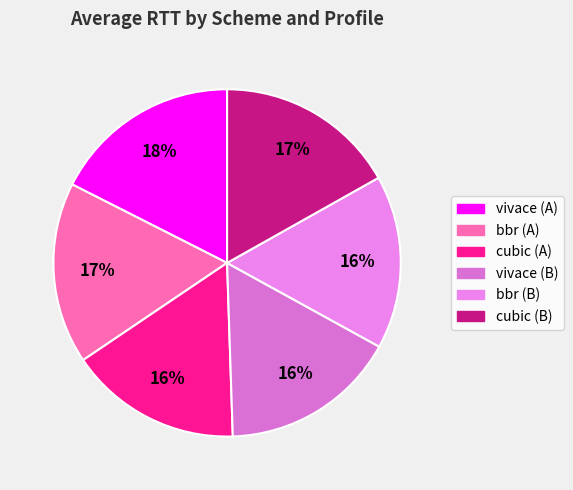

Is vivace (B) the majority of the pie?

No